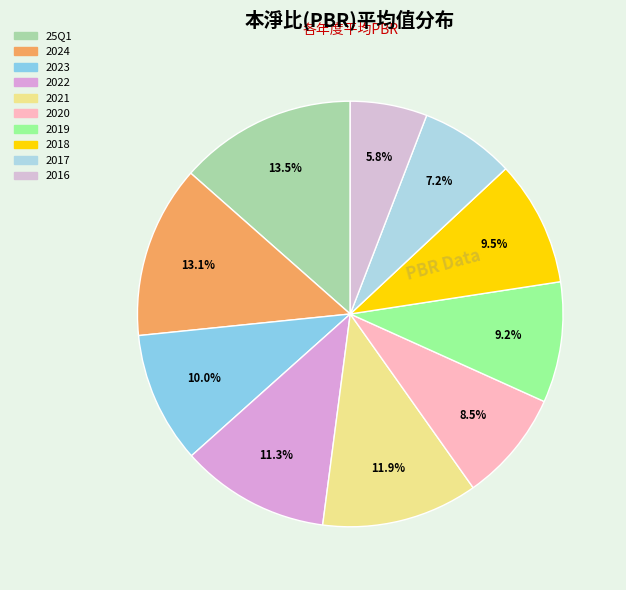

Is there any slice that represents more than half of the pie?

No